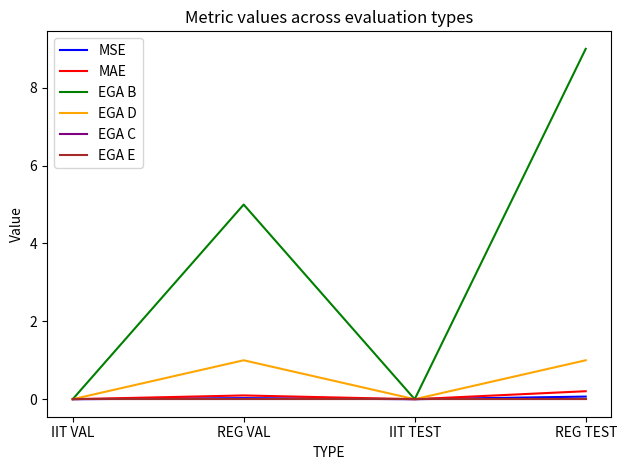

True or false: EGA D and EGA B intersect in this chart.

False